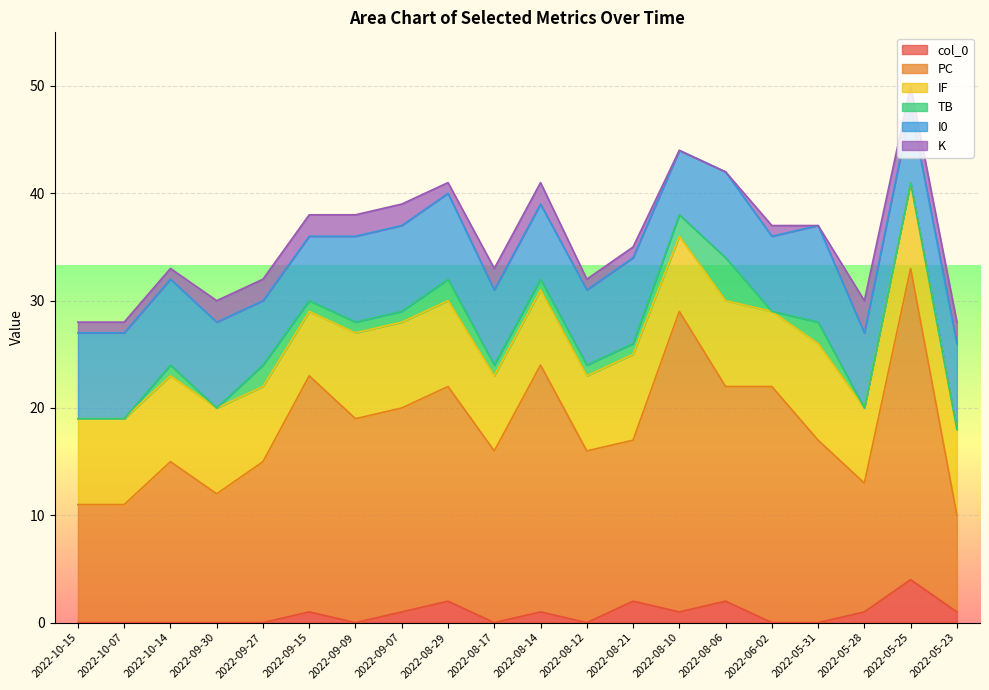

List the labels in order of IF value, largest first.

2022-05-31, 2022-10-15, 2022-10-07, 2022-10-14, 2022-09-30, 2022-09-09, 2022-09-07, 2022-08-29, 2022-08-21, 2022-08-06, 2022-05-25, 2022-05-23, 2022-09-27, 2022-08-17, 2022-08-14, 2022-08-12, 2022-08-10, 2022-06-02, 2022-05-28, 2022-09-15